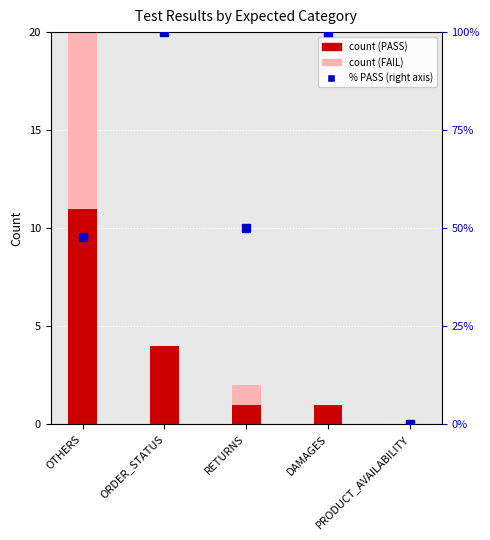

Which series contains the highest Y value?

% PASS